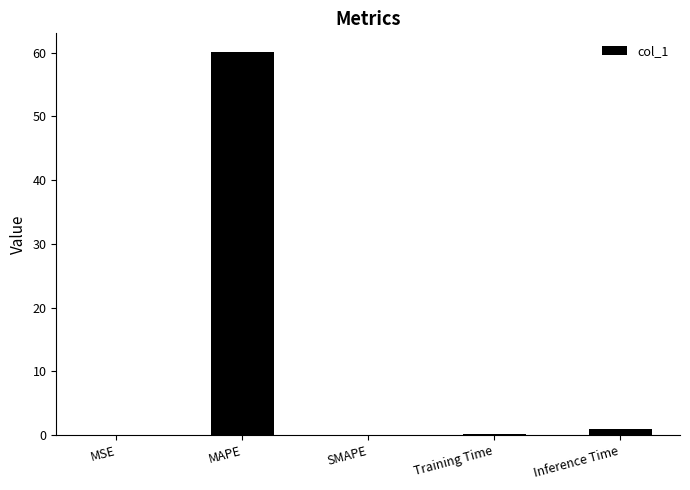

What is the maximum value shown in the chart?

60.0